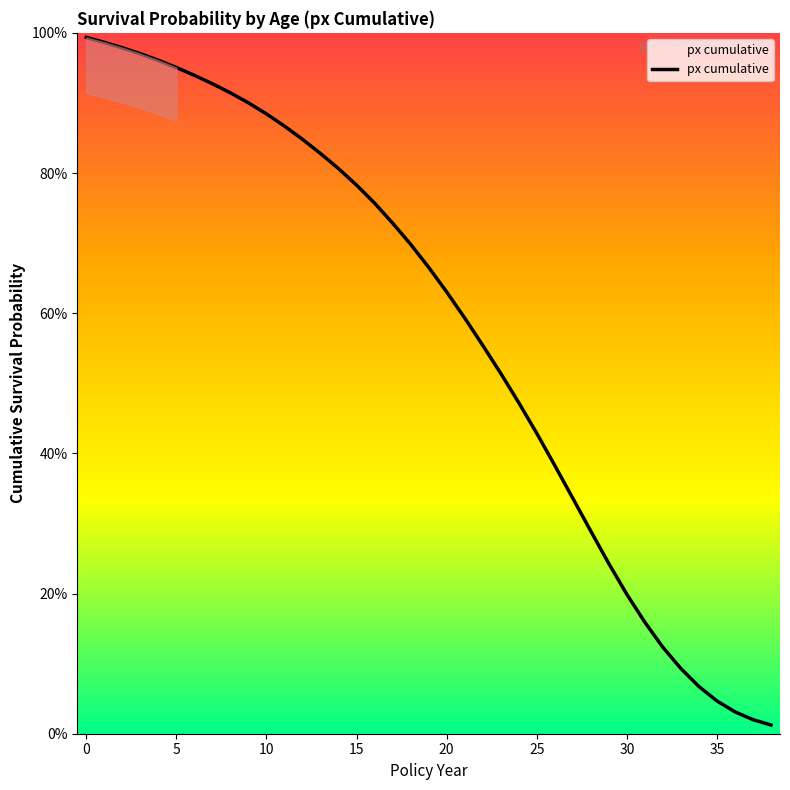

Does the chart display data point markers on the line(s)?

No